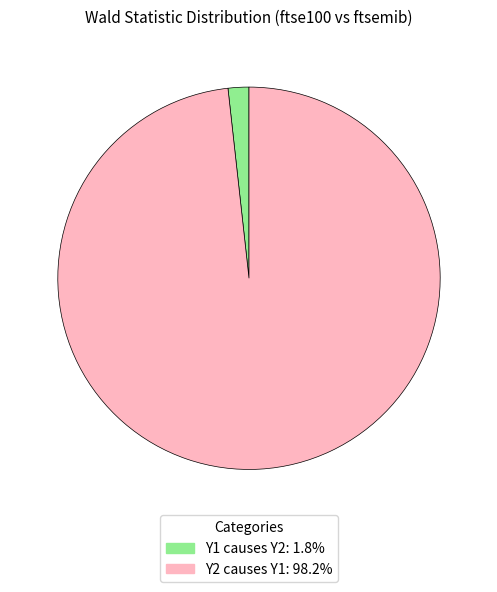

Which category has the smallest portion of the pie?

Y1 causes Y2